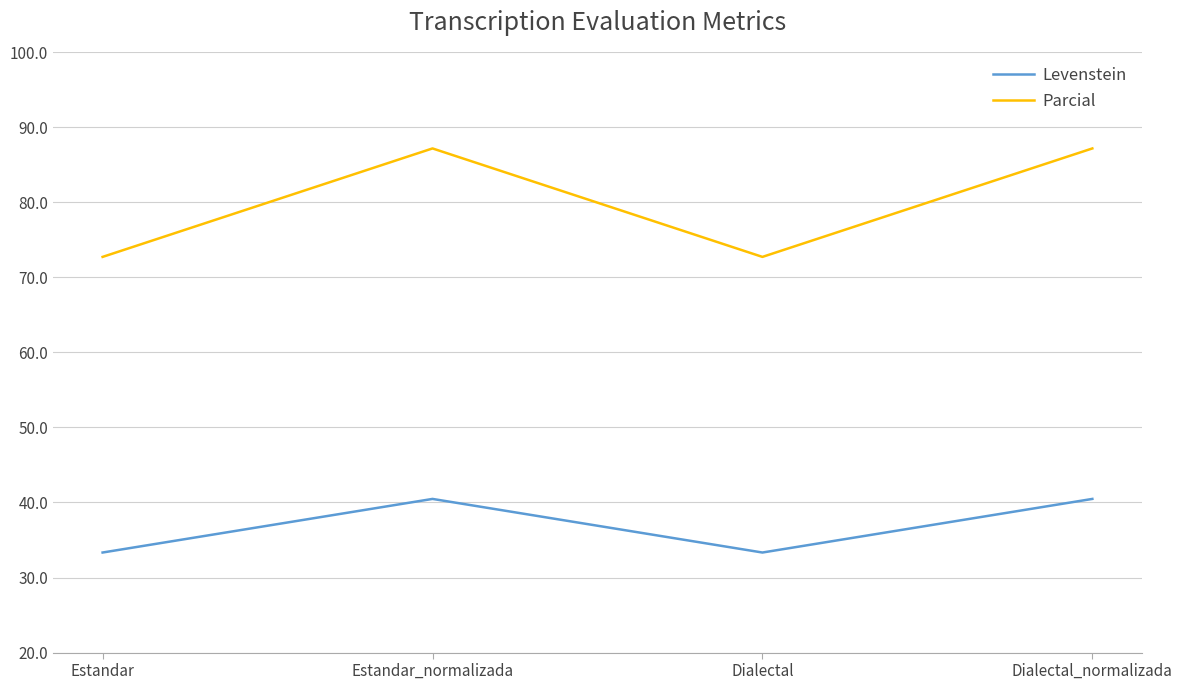

True or false: Levenstein and Parcial cross at least once.

False